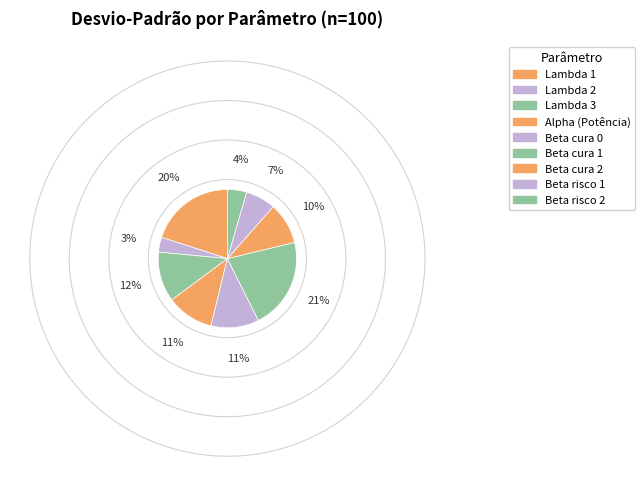

What is the largest slice in the pie chart?

Beta cura 1